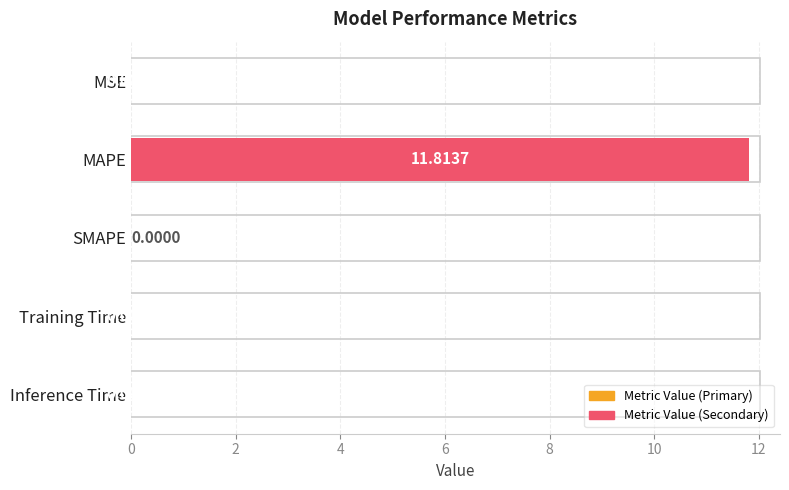

Which label corresponds to the largest value in the chart?

MAPE